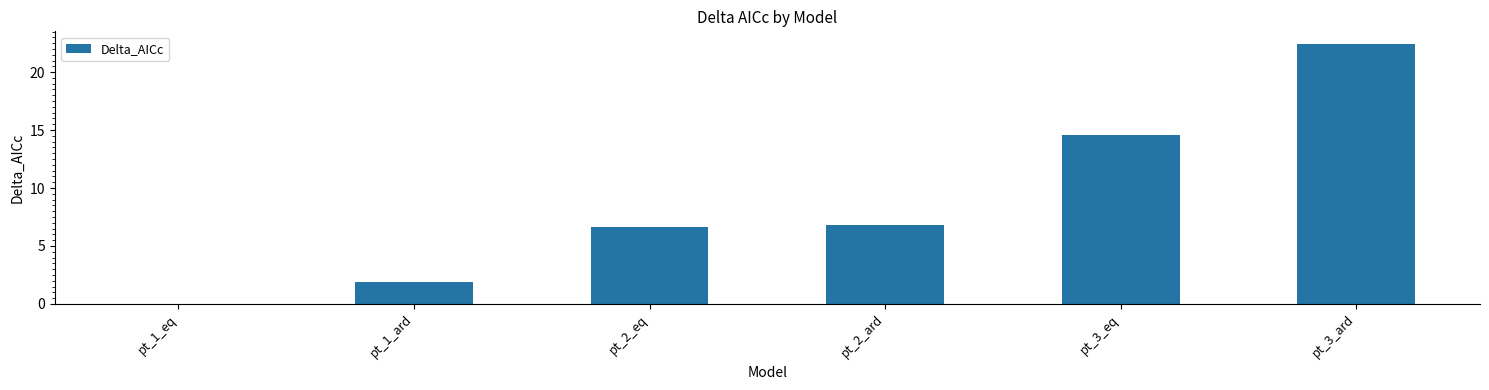

Which category has the highest value across all series?

pt_3_ard